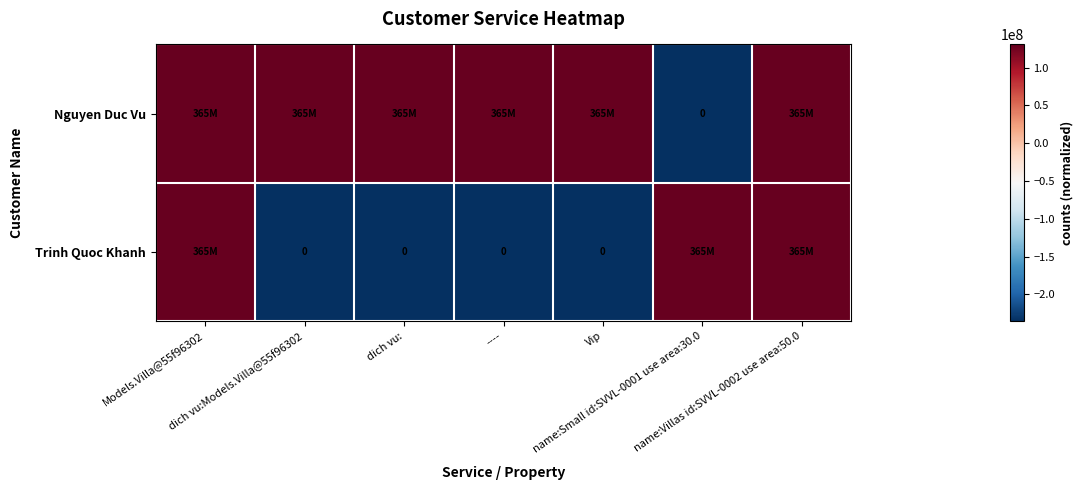

How many series are shown in this chart?

2